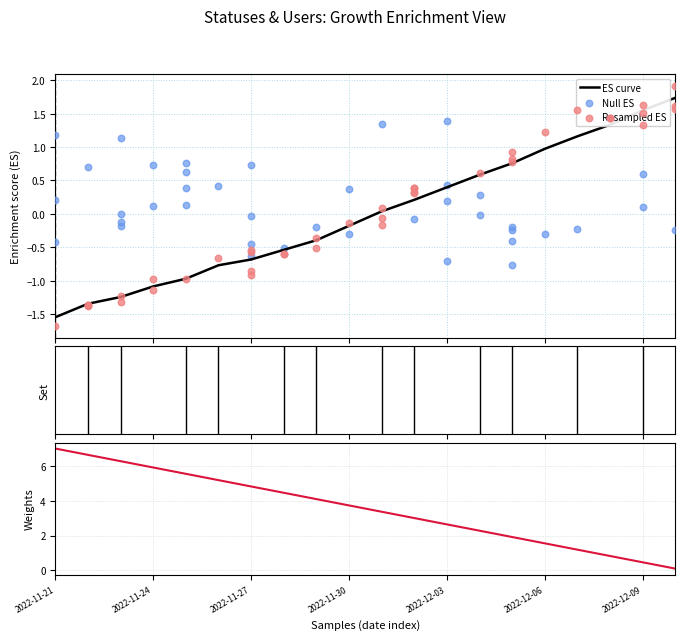

What is the change in value from 2022-11-26 to 2022-12-06?

+1.7